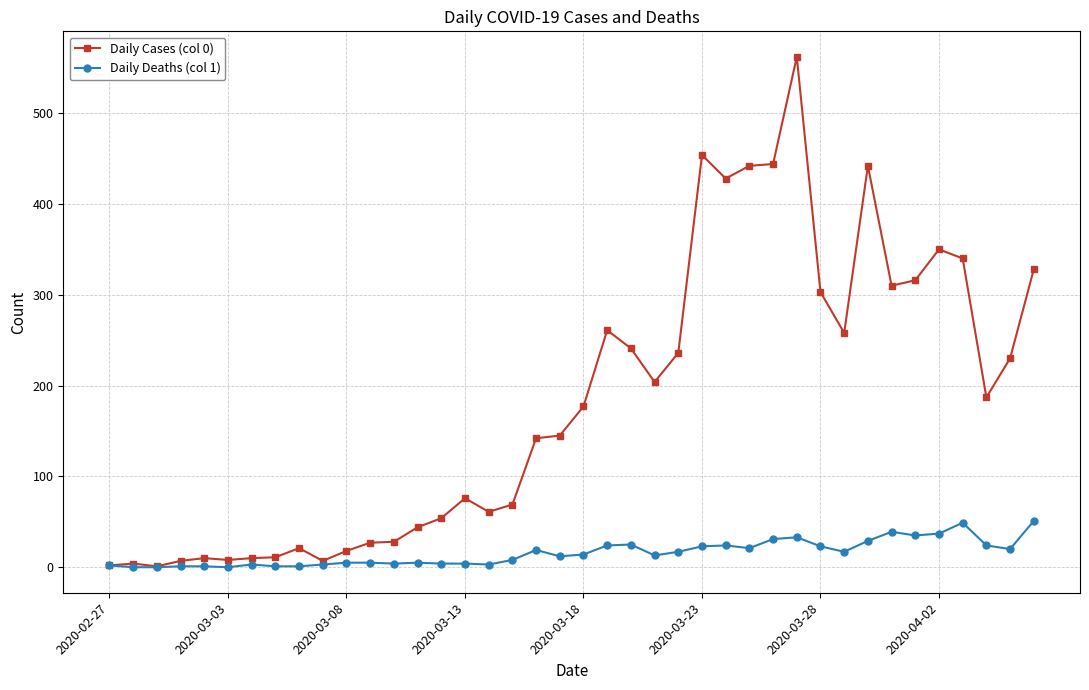

How many lines are shown in the chart?

2